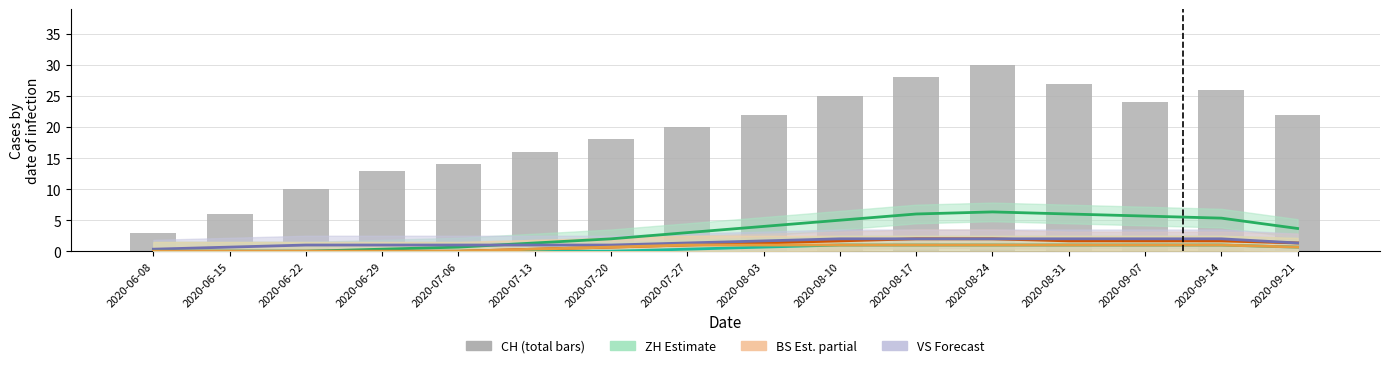

What is the label of the 16th bar from the left?

2020-09-21